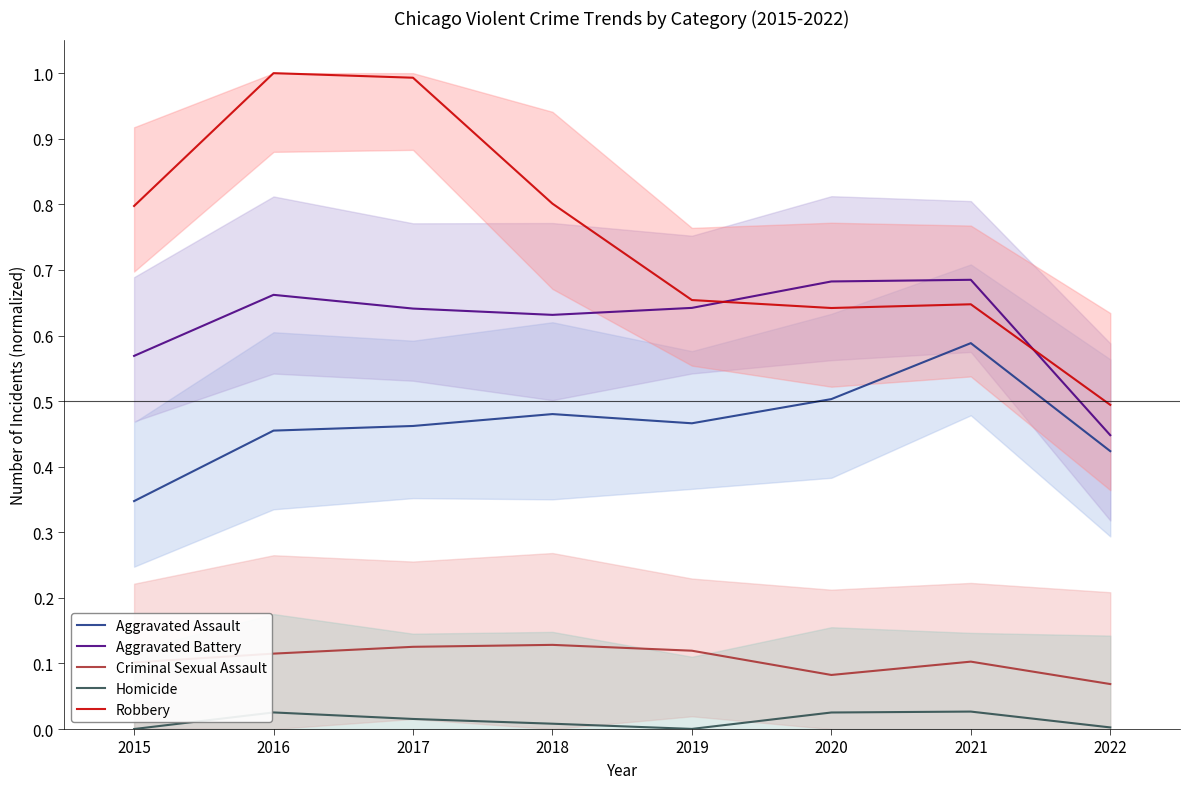

True or false: Robbery and Criminal Sexual Assault cross at least once.

False